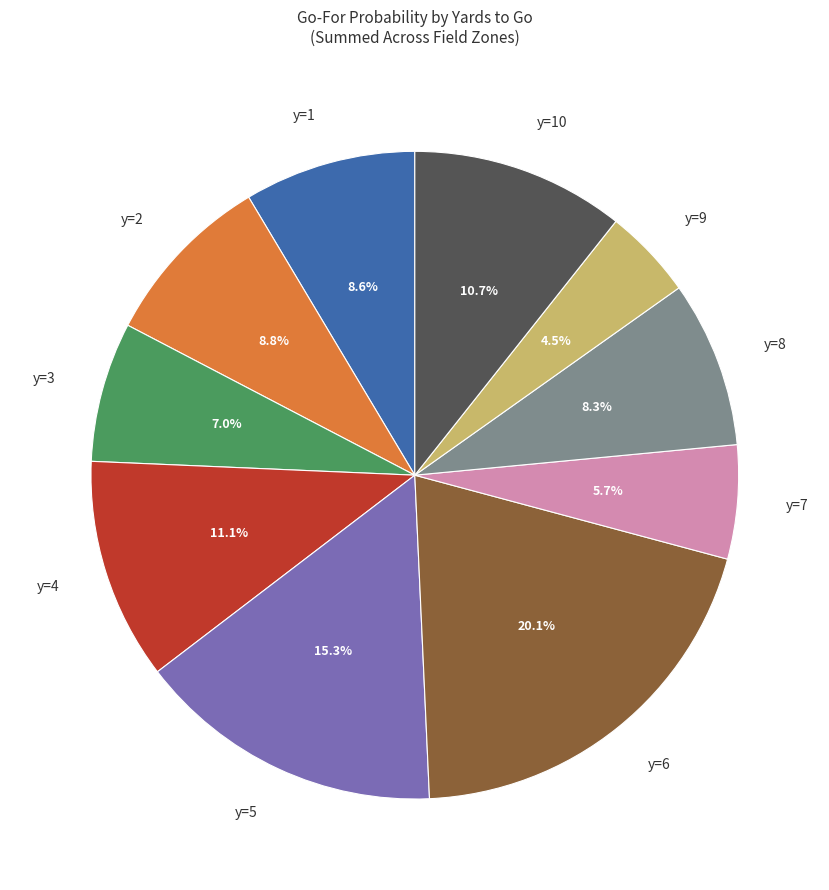

What is the largest slice in the pie chart?

y=6